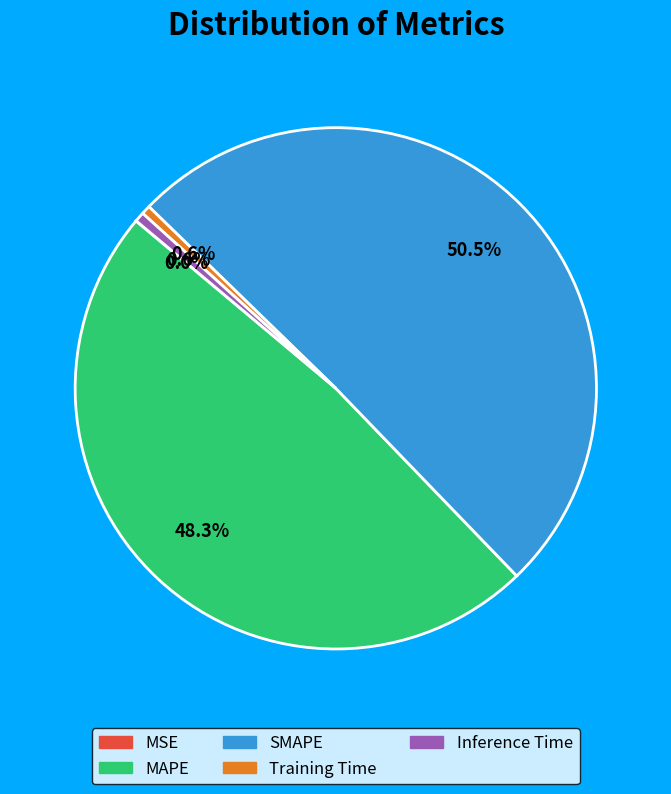

Do Inference Time and Training Time together represent more than half of the pie?

No